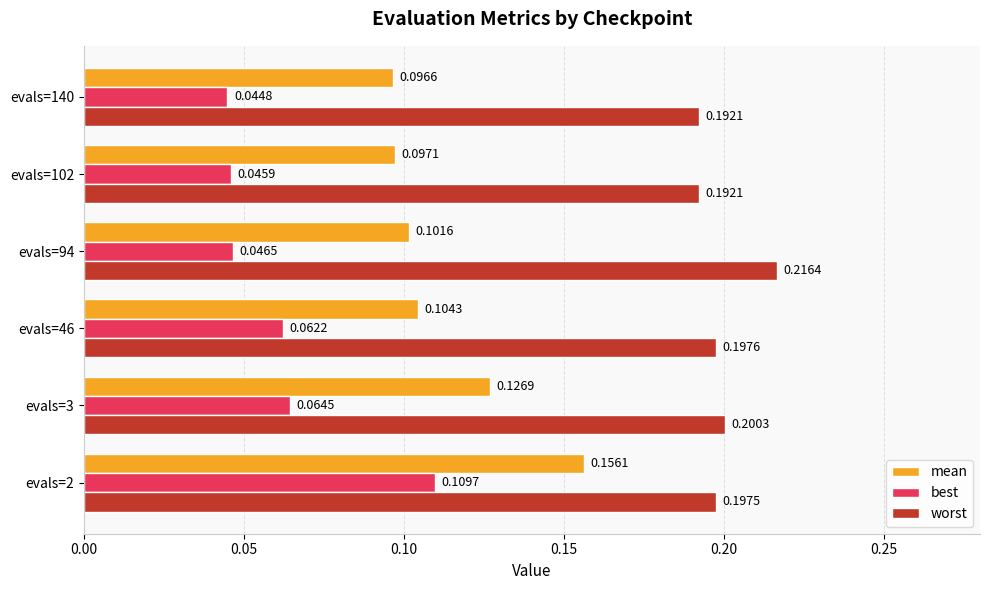

Between evals=2 and evals=102, which series saw the biggest shift?

best